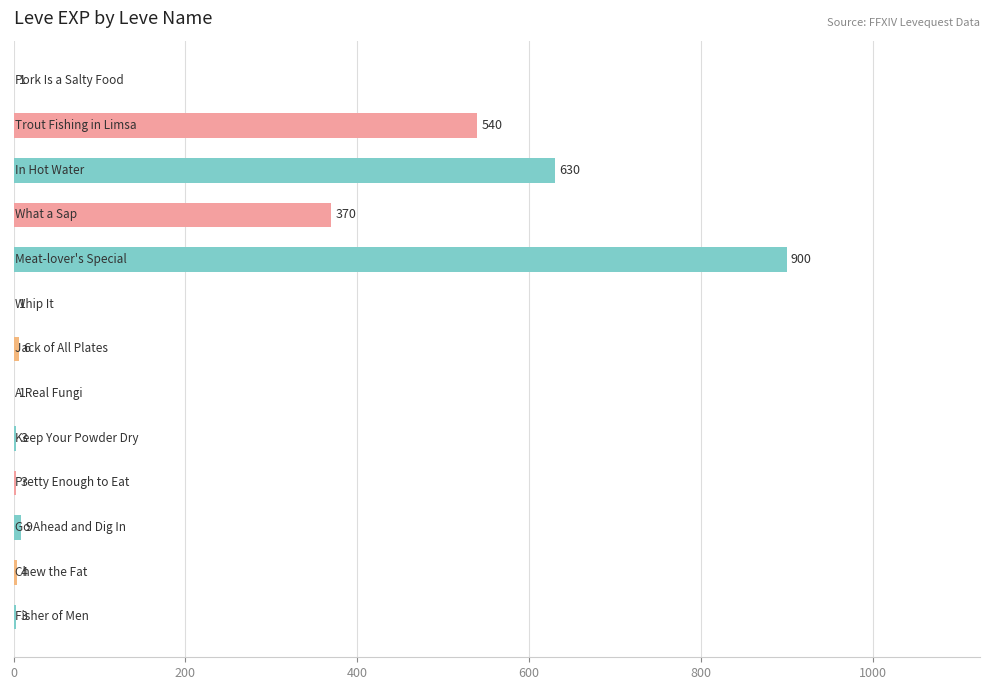

What is the sum of all values?

2471